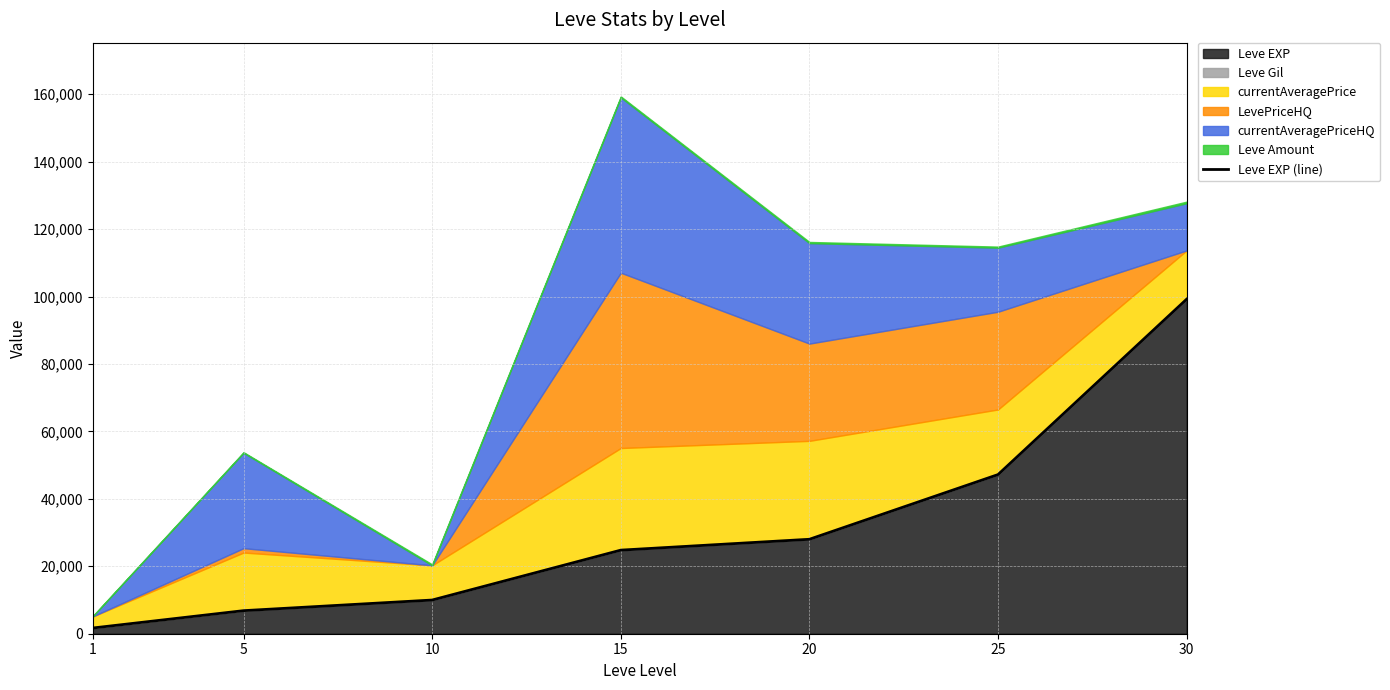

What is the difference between the maximum and minimum values?

97530